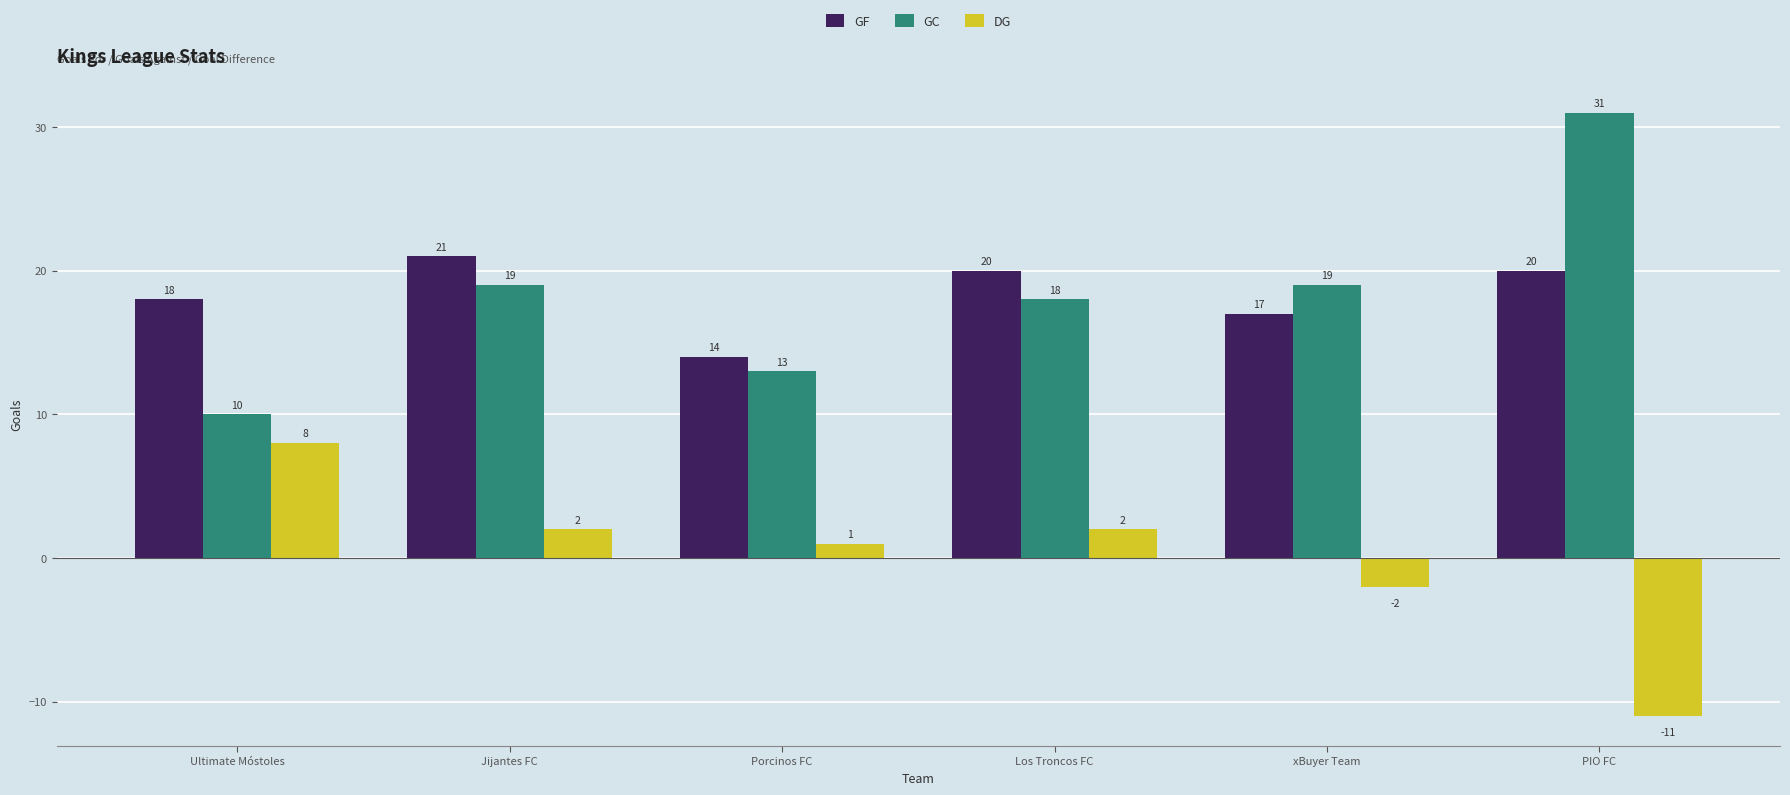

Reading left to right, what are all the values shown in this chart?

GF: 18	21	14	20	17	20
GC: 10	19	13	18	19	31
DG: 8	2	1	2	-2	-11